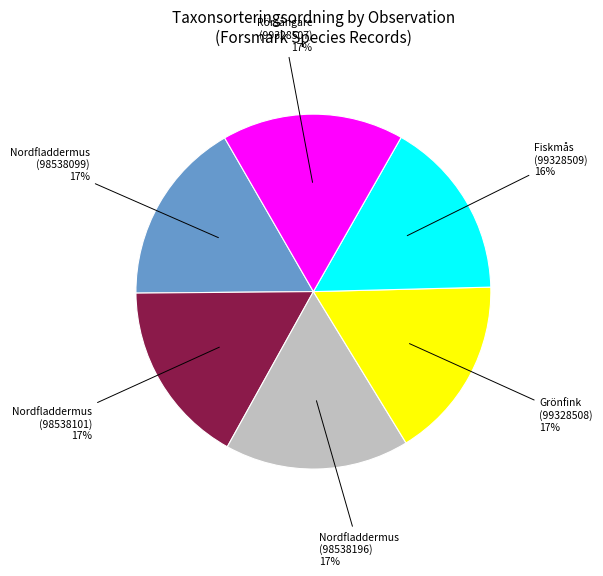

True or false: Grönfink (99328508) accounts for 10% of the total.

False